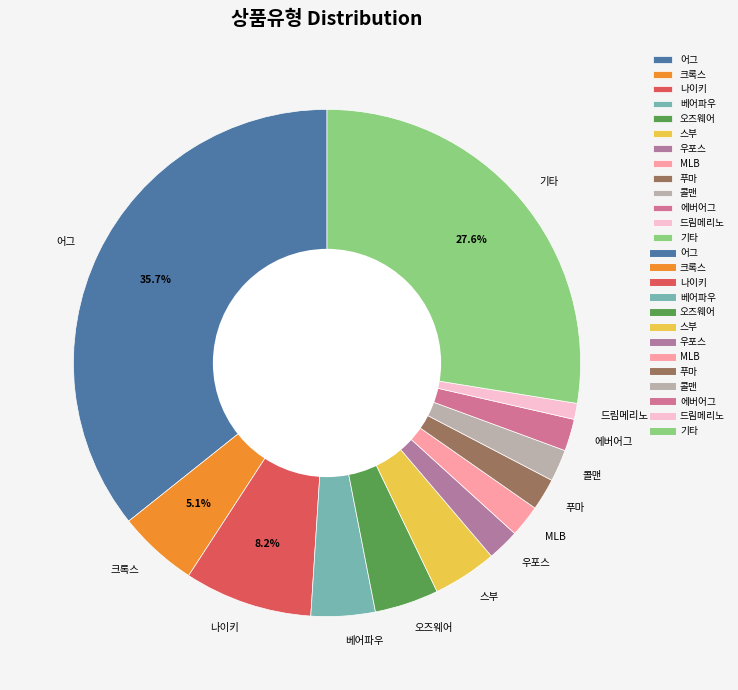

Between 크록스 and 푸마, which is larger?

크록스